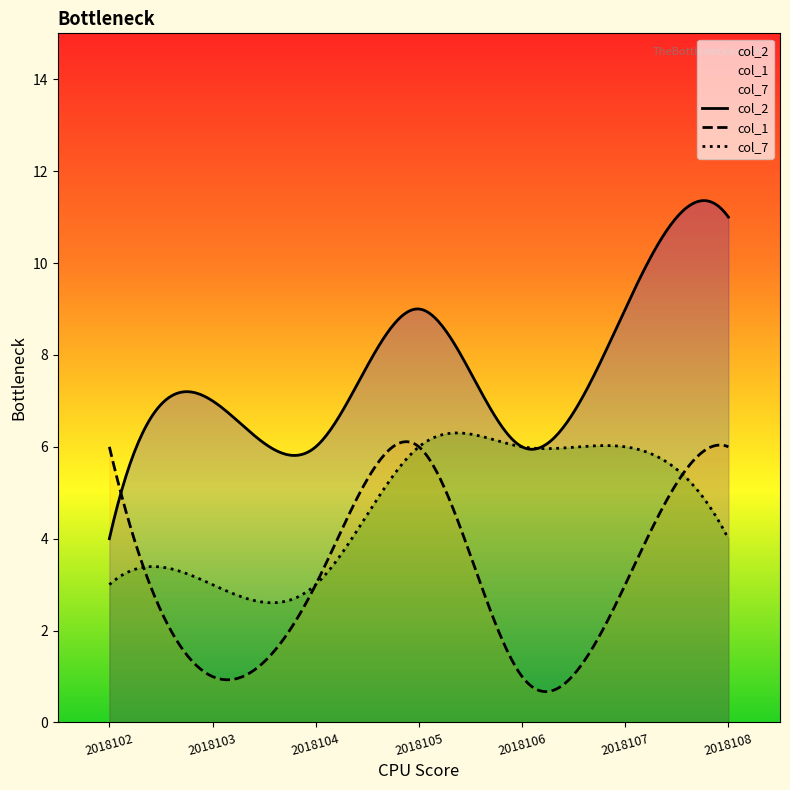

What is the sum of all col_7 values?

31